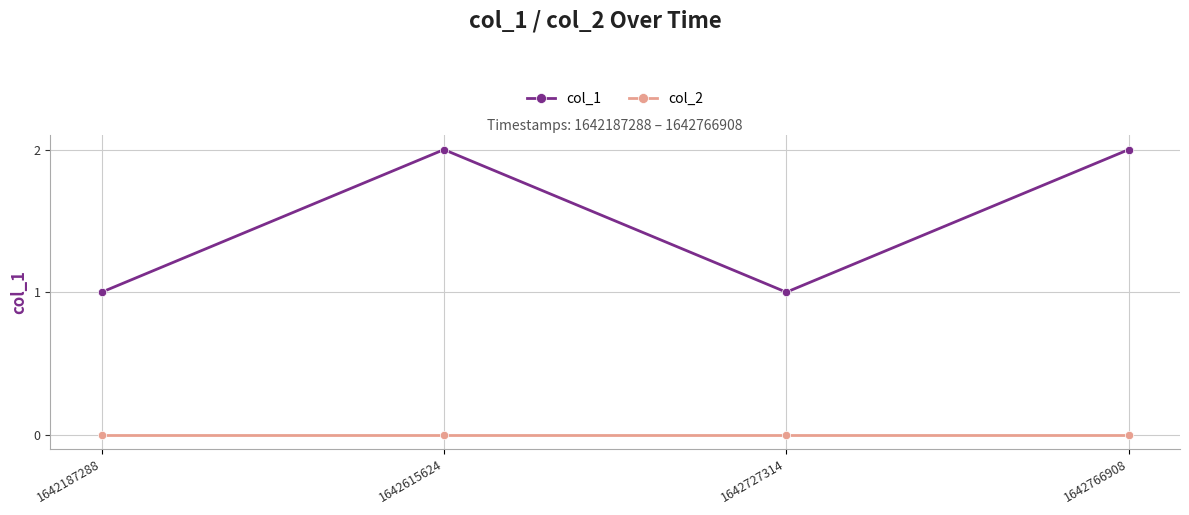

The value of col_2 at 1642766908 is 0. True or false?

True